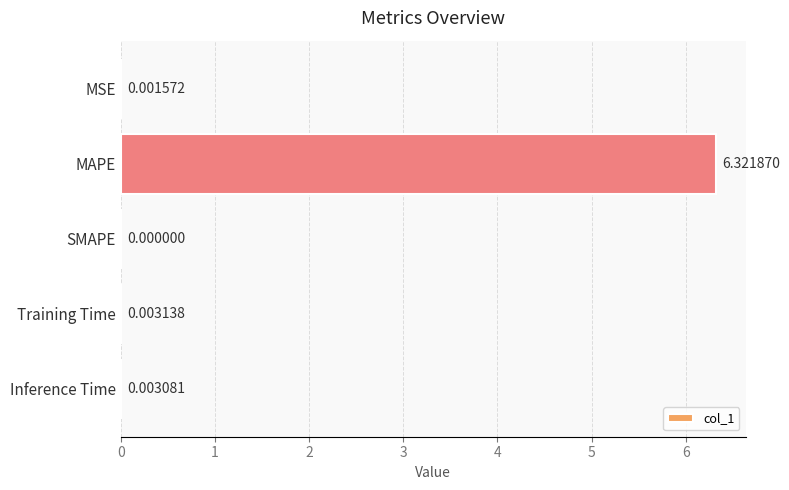

Count the number of categories in the chart.

5